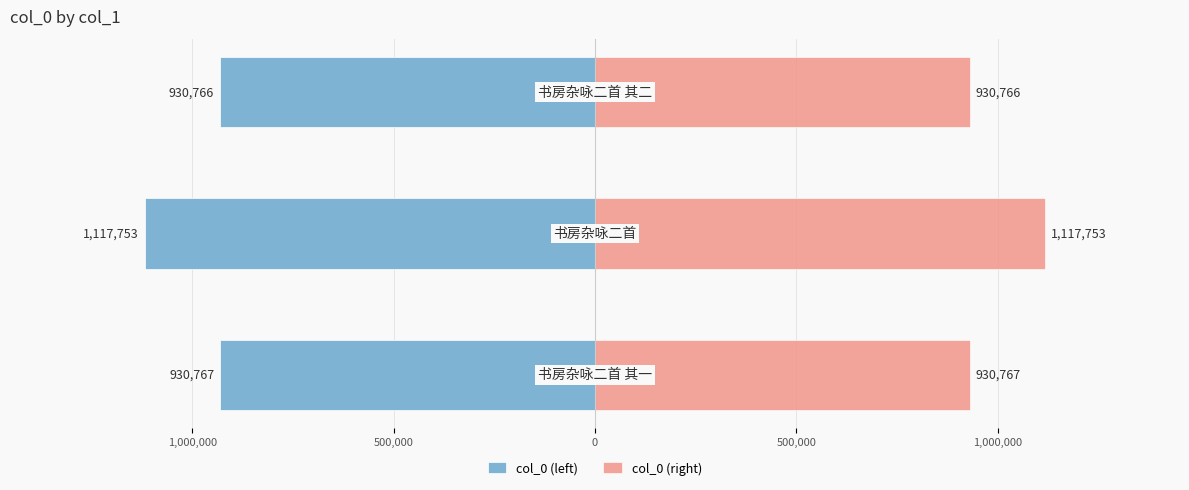

Reading left to right, list all the values displayed in this chart.

col_0 (left): -930767	-1117753	-930766
col_0 (right): 930767	1117753	930766